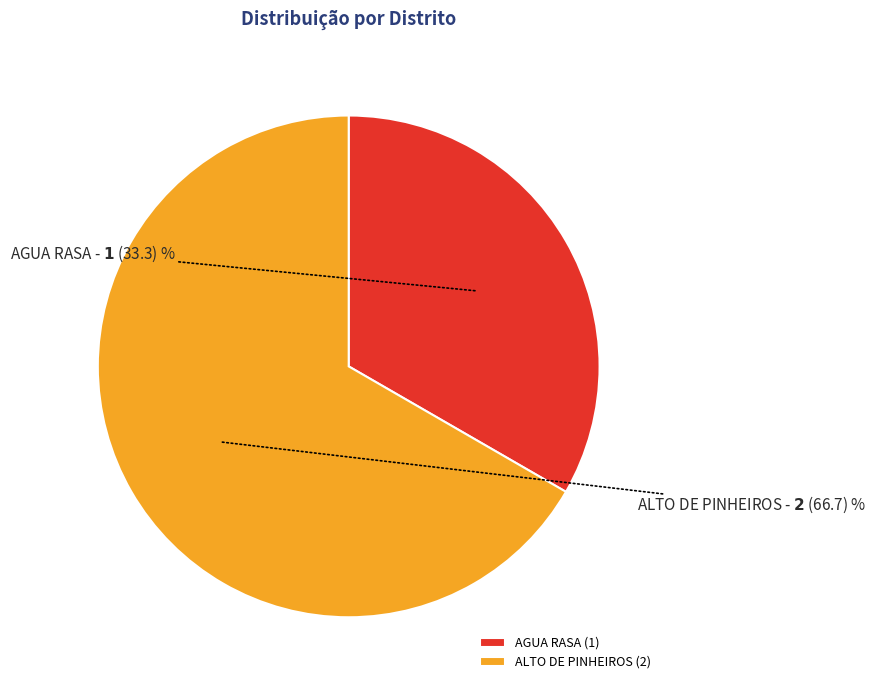

Between ALTO DE PINHEIROS and AGUA RASA, which is larger?

ALTO DE PINHEIROS